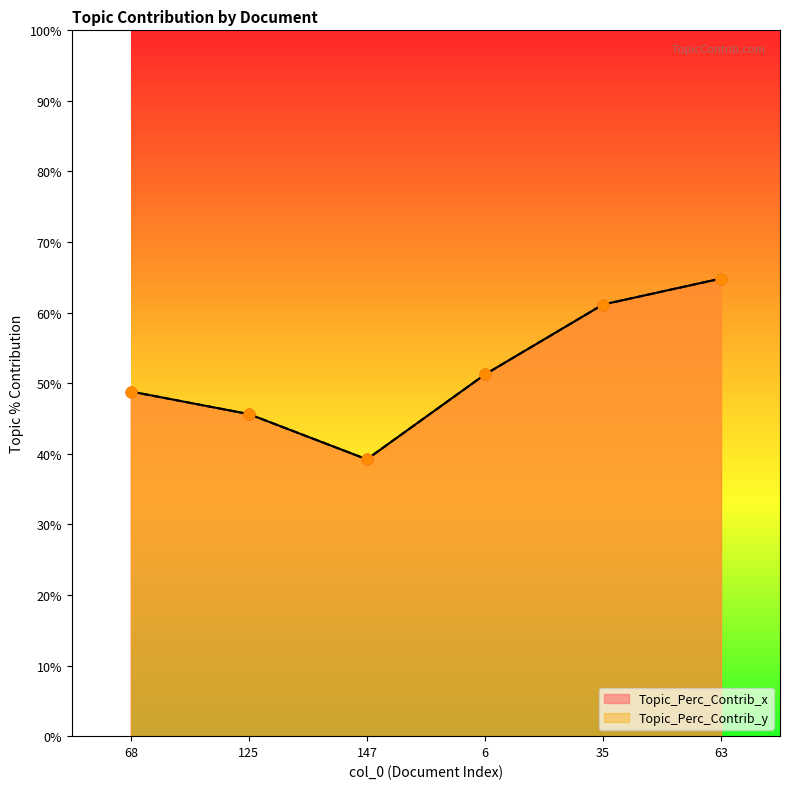

Which series has the largest Y range (max minus min)?

Topic_Perc_Contrib_x